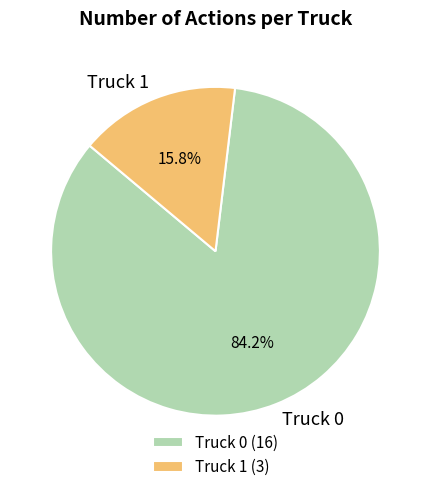

Is Truck 0 the majority of the pie?

Yes